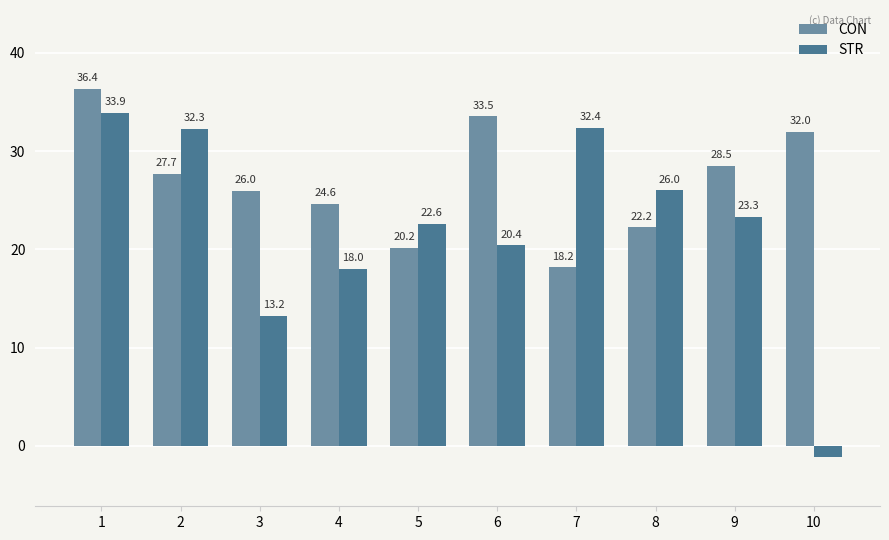

What is the highest value of the STR series?

33.9